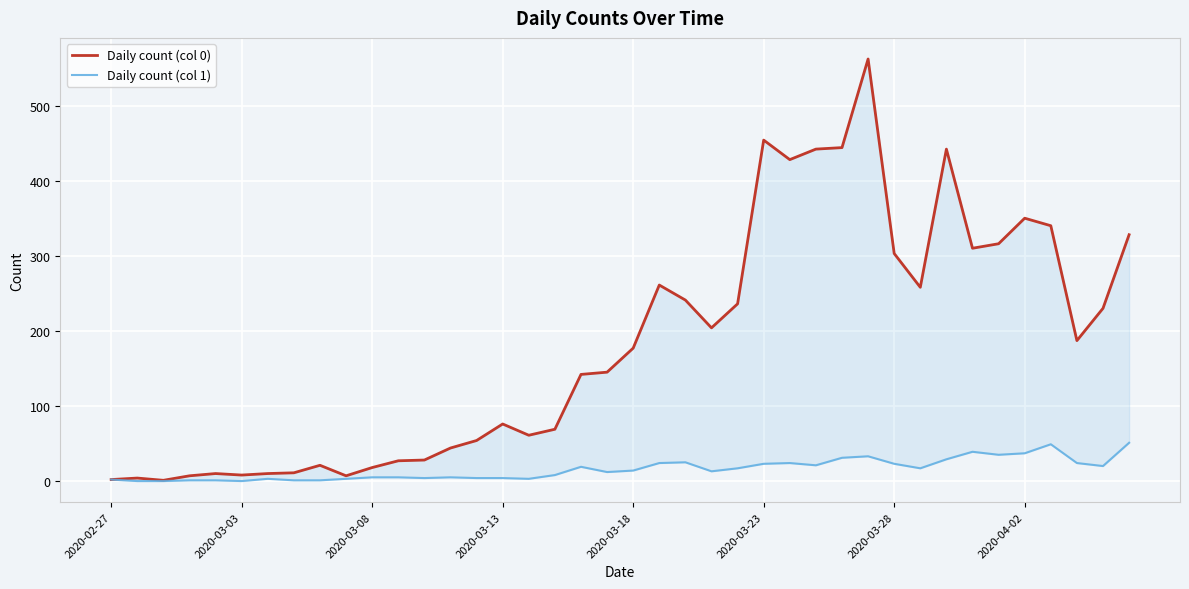

What is the lowest value of the Daily count (col 0) series?

1